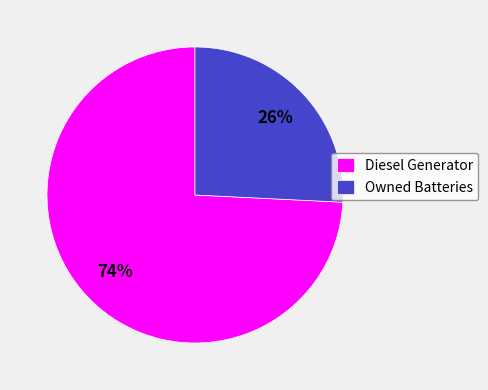

To the nearest percent, what is the combined percentage of Diesel Generator and Owned Batteries?

100%